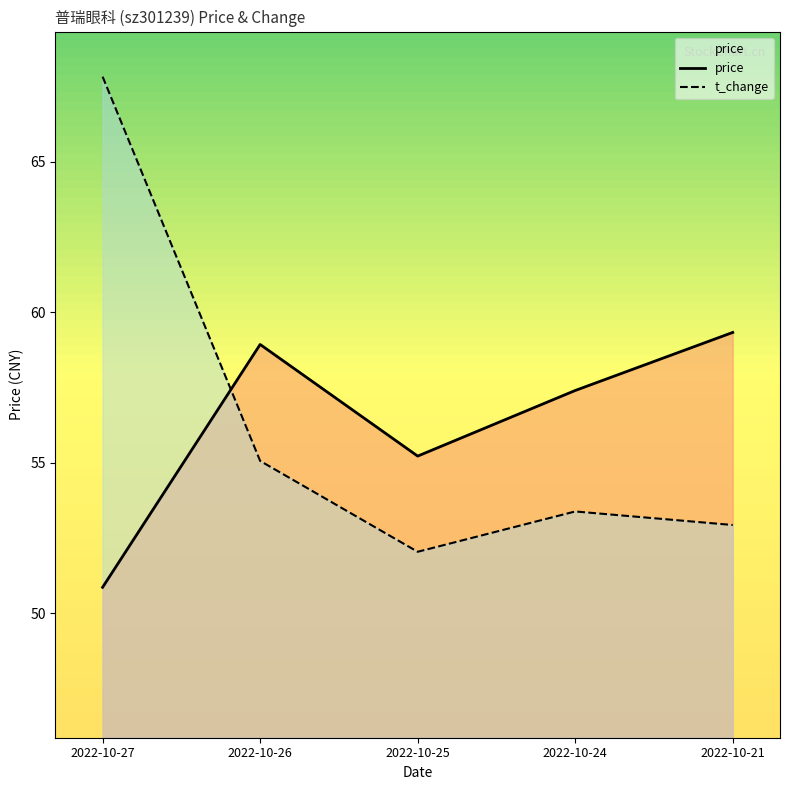

Where is the first local maximum for t_change?

2022-10-24